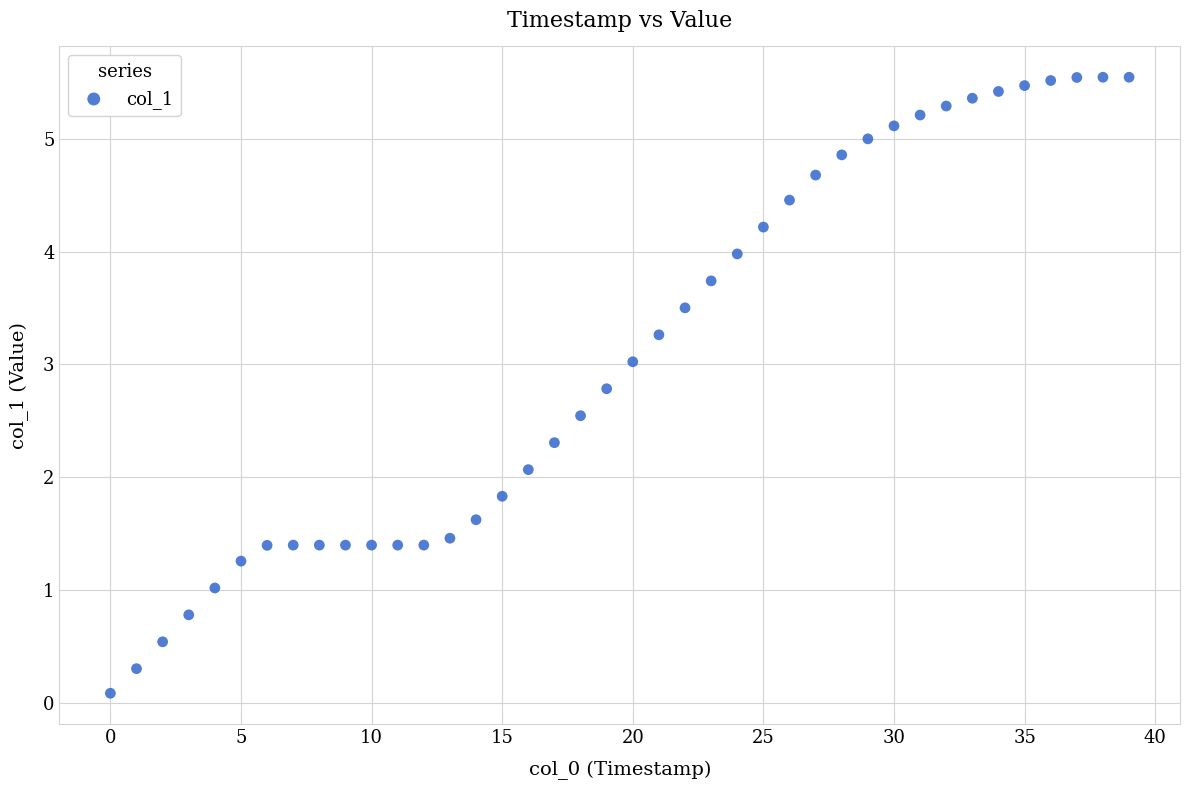

What Y value in the scatter plot is closest to 2?

2.1